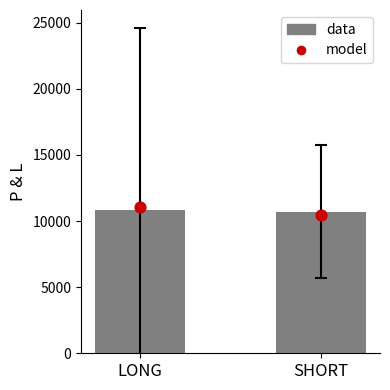

What are all the series names shown in the legend?

data, model